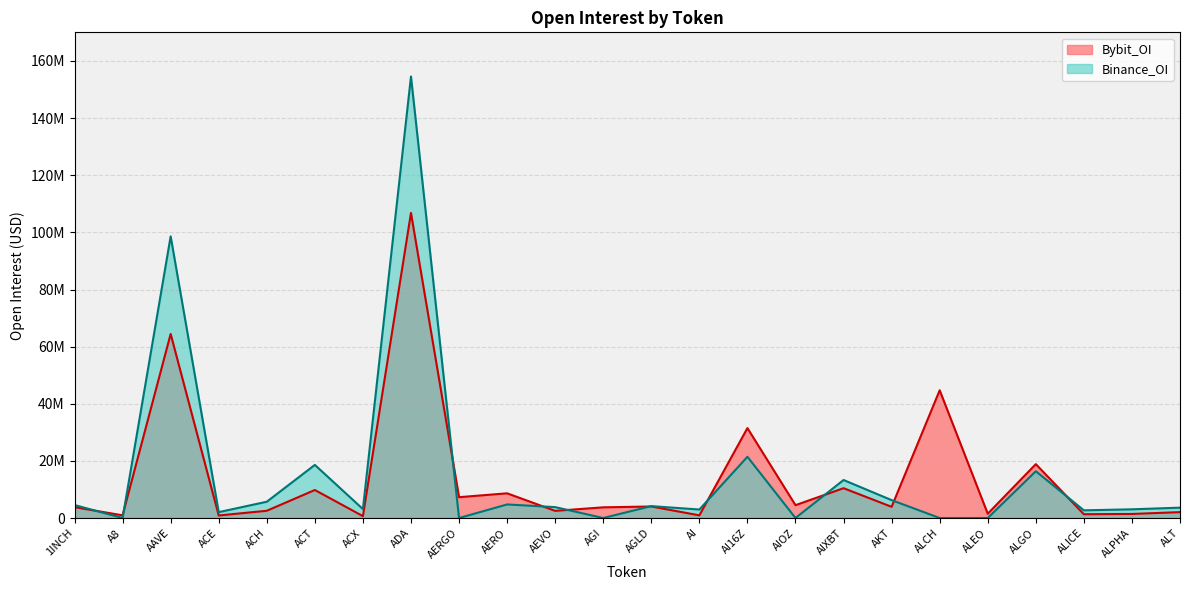

What is the lowest value of the Bybit_OI series?

656997